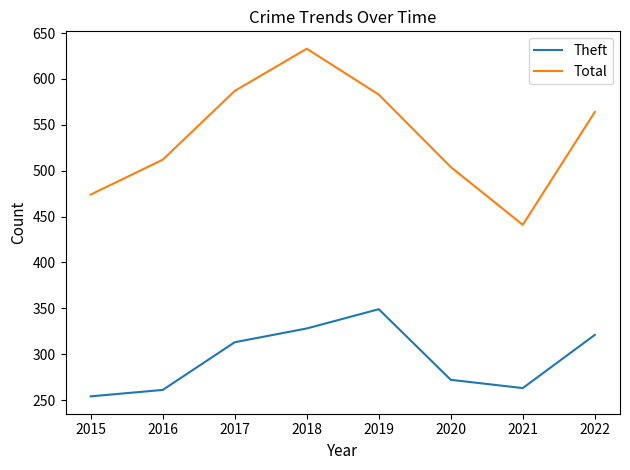

Which series changed the most between 2016 and 2022?

Theft